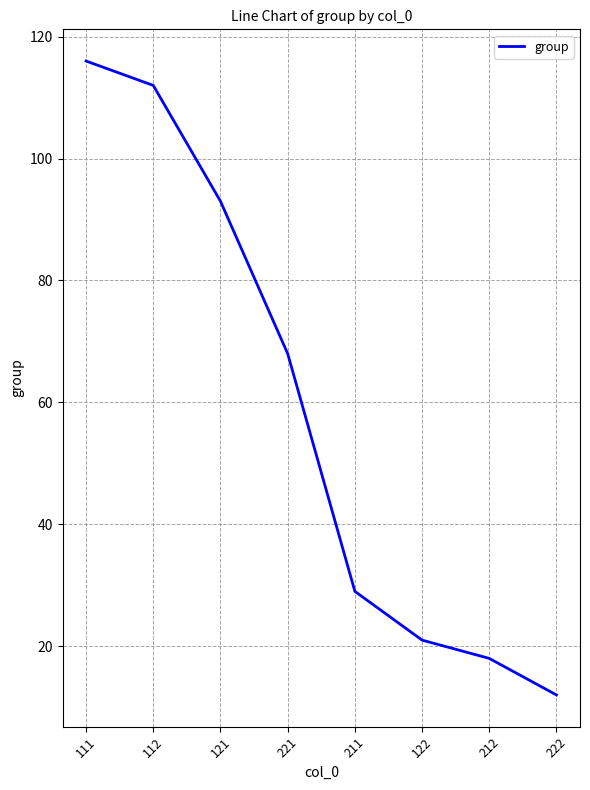

What is the difference between the maximum and minimum values?

104